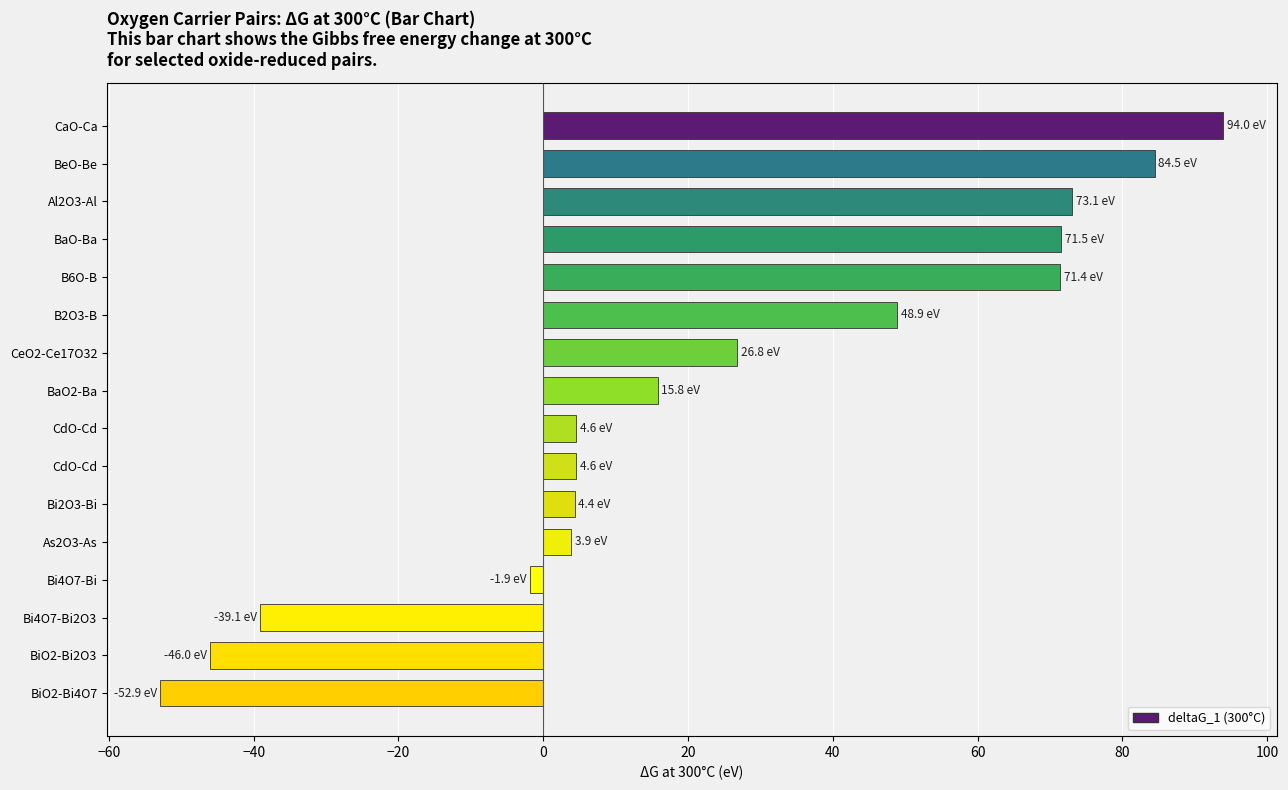

Are the bars horizontal?

Yes